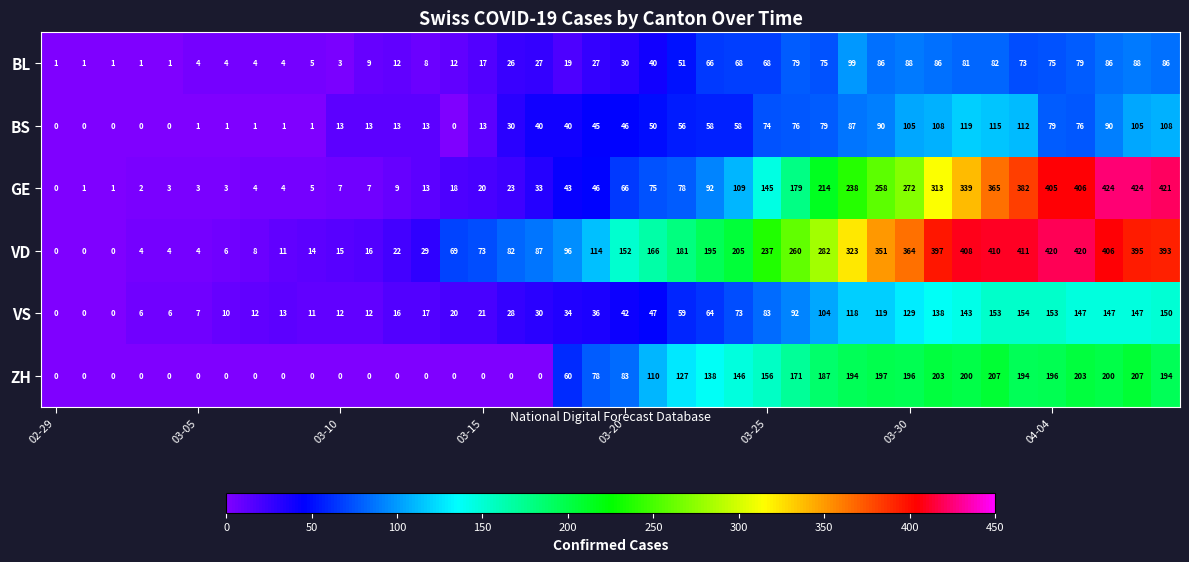

At how many categories does at least one series exceed 35?

26